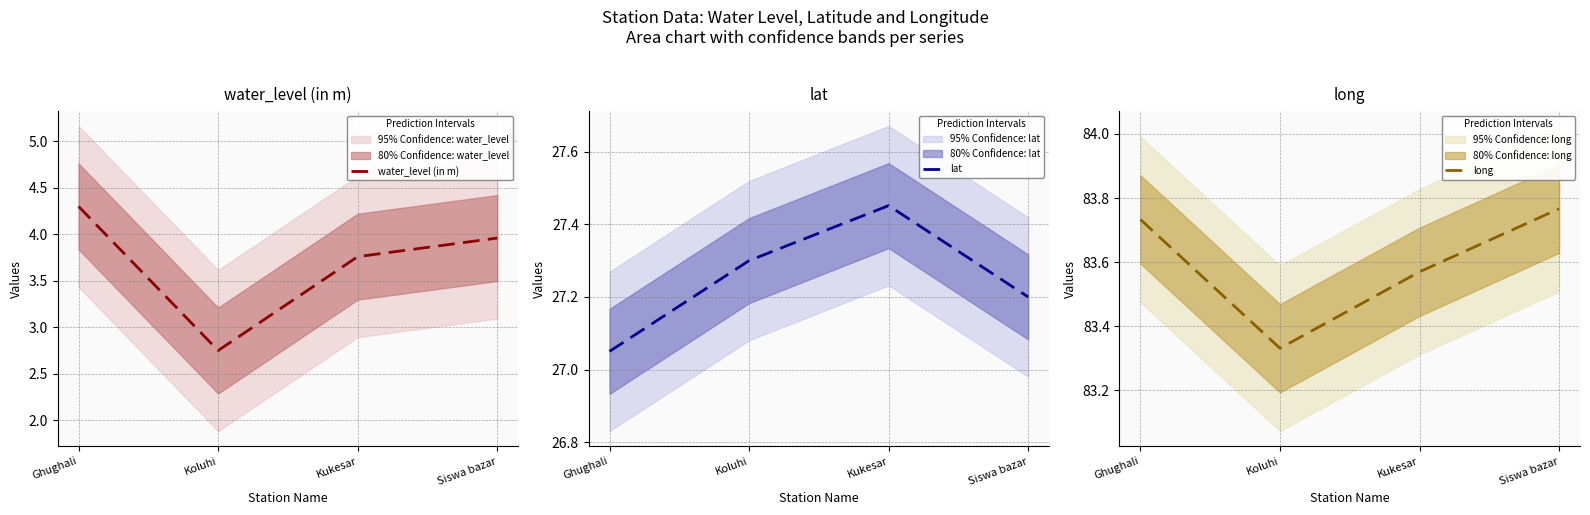

Read the lat value at Ghughali.

27.1